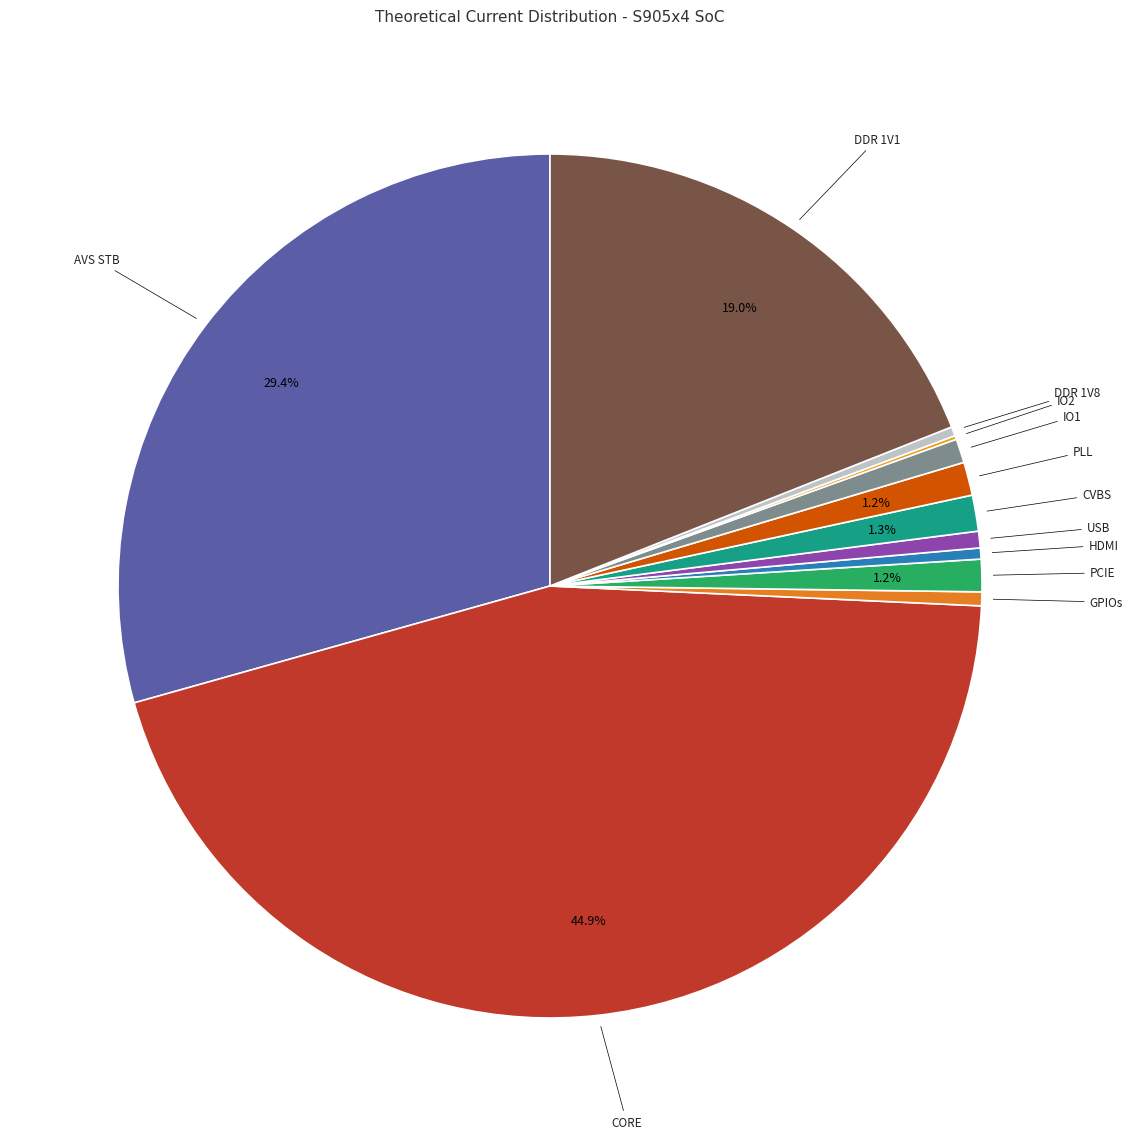

Rank the categories by value from lowest to highest.

IO2, DDR 1V8, HDMI, GPIOs, USB, IO1, PCIE, PLL, CVBS, DDR 1V1, AVS STB, CORE